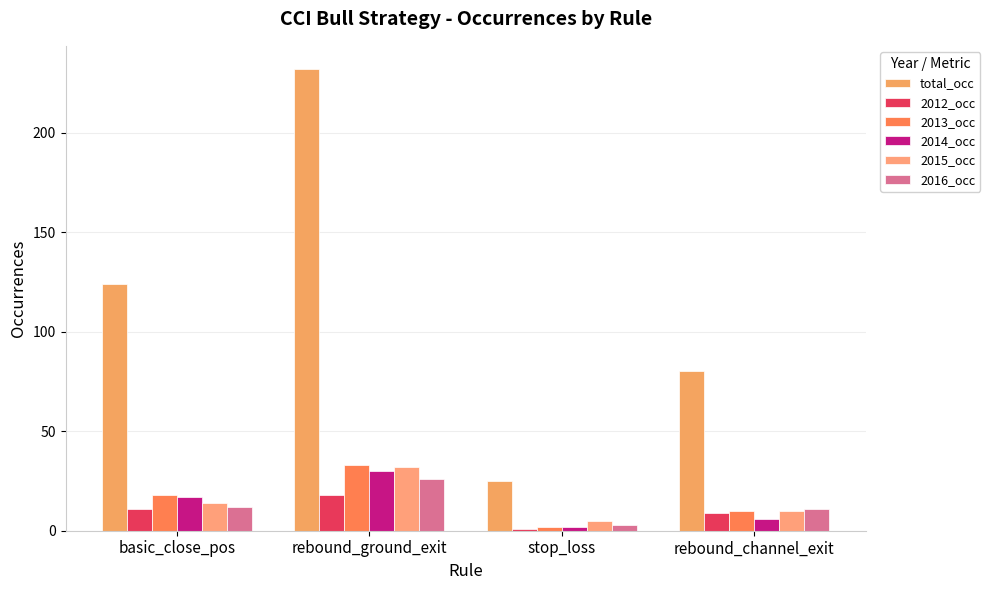

What is the sum of the 2015_occ values at basic_close_pos and rebound_ground_exit?

46